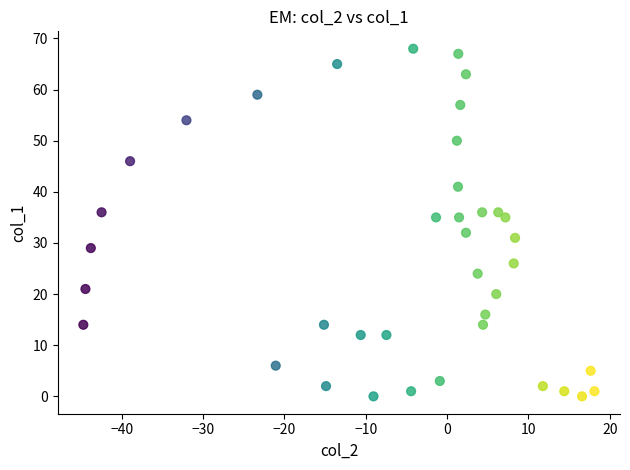

What is the range of Y values (max minus min)?

68